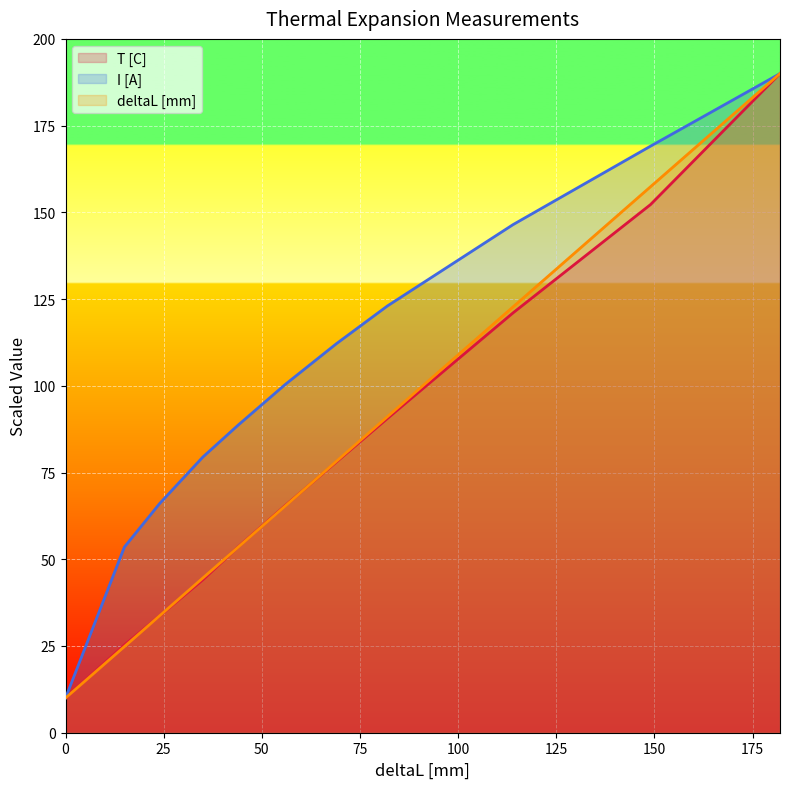

After their last crossing, which series has the higher values: T [C] or deltaL [mm]?

deltaL [mm]